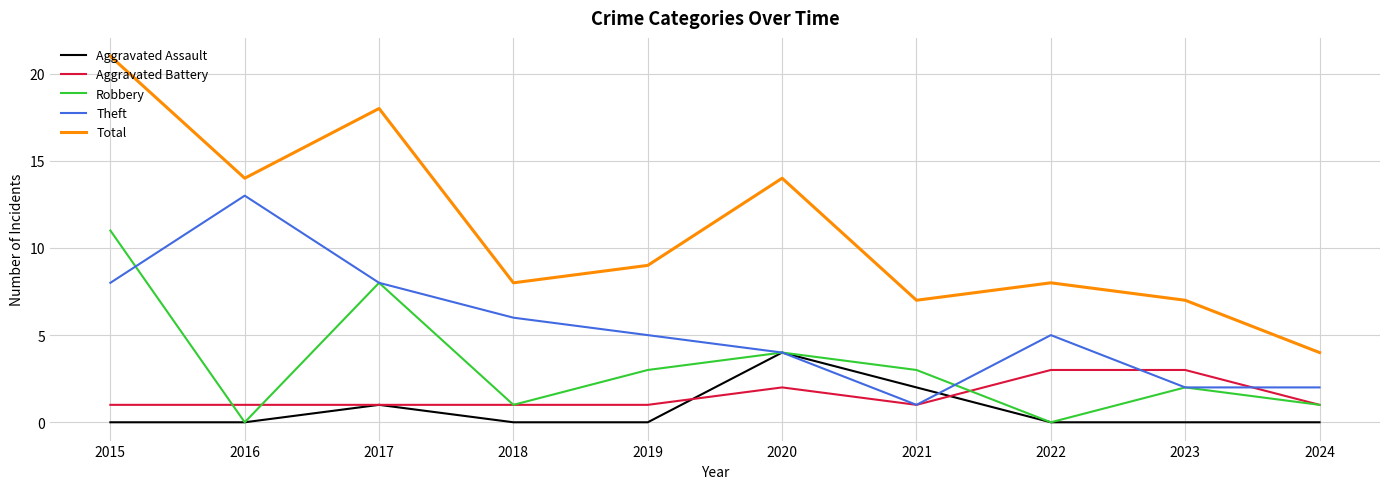

At which category is the sum across all series the highest?

2015